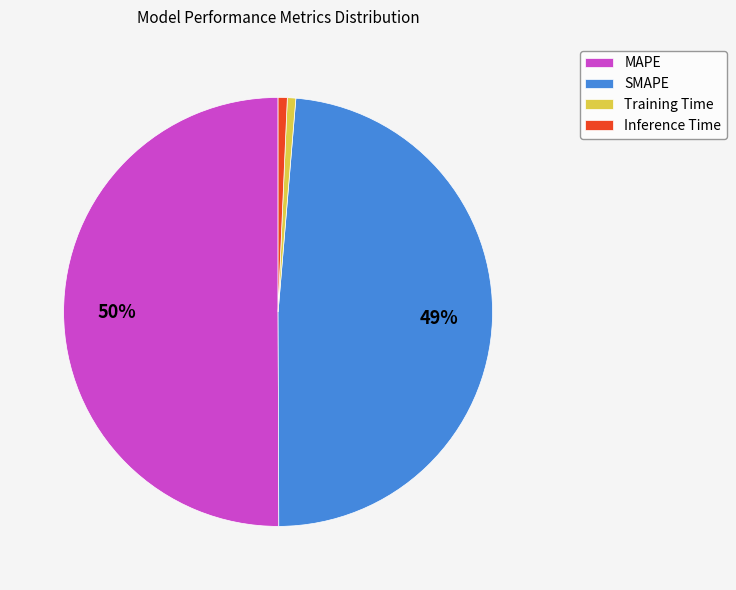

To the nearest percent, what is the difference between the largest and smallest slice percentages?

49%